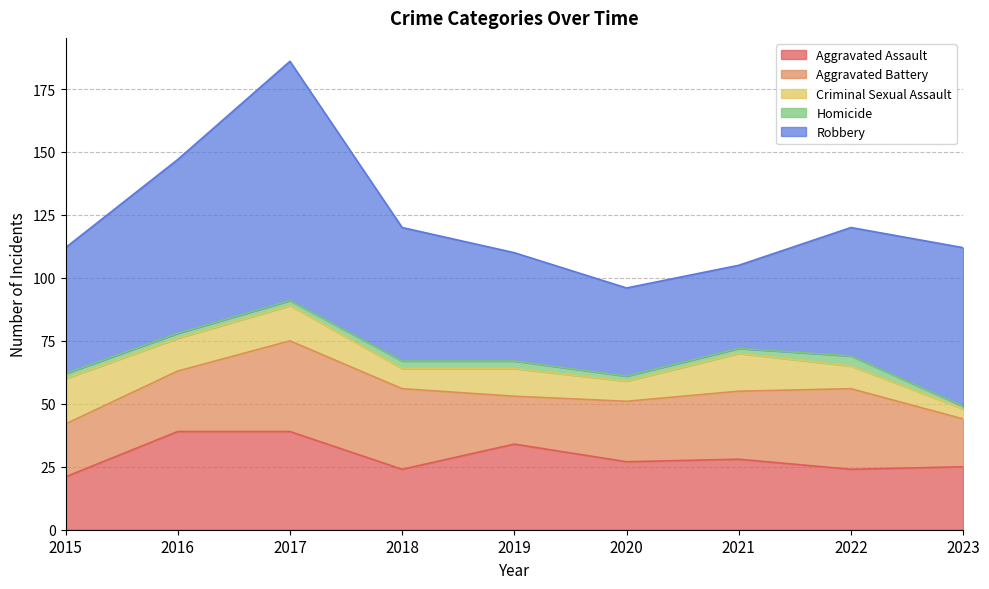

What is the maximum value shown in the chart?

95